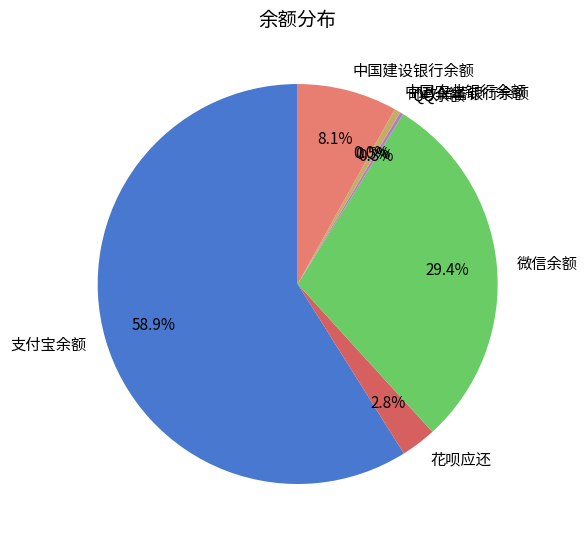

To the nearest percent, what is the difference between the largest and smallest slice percentages?

59%